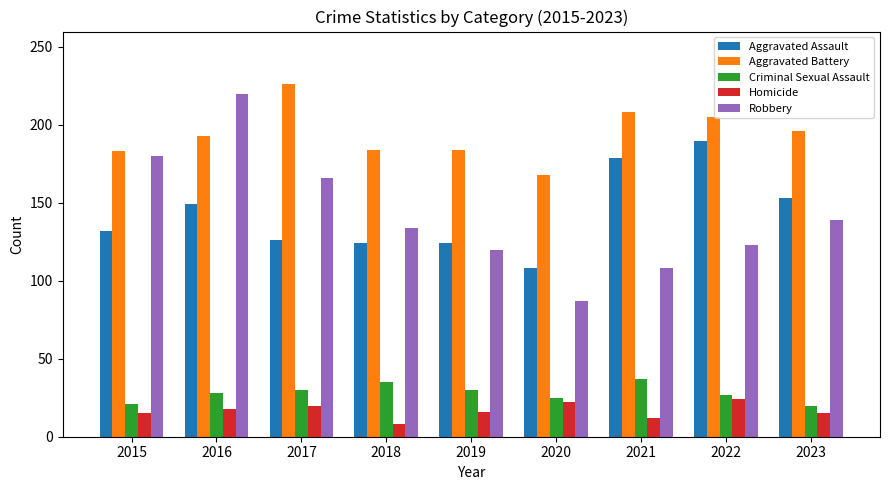

Does the chart contain any negative values?

No